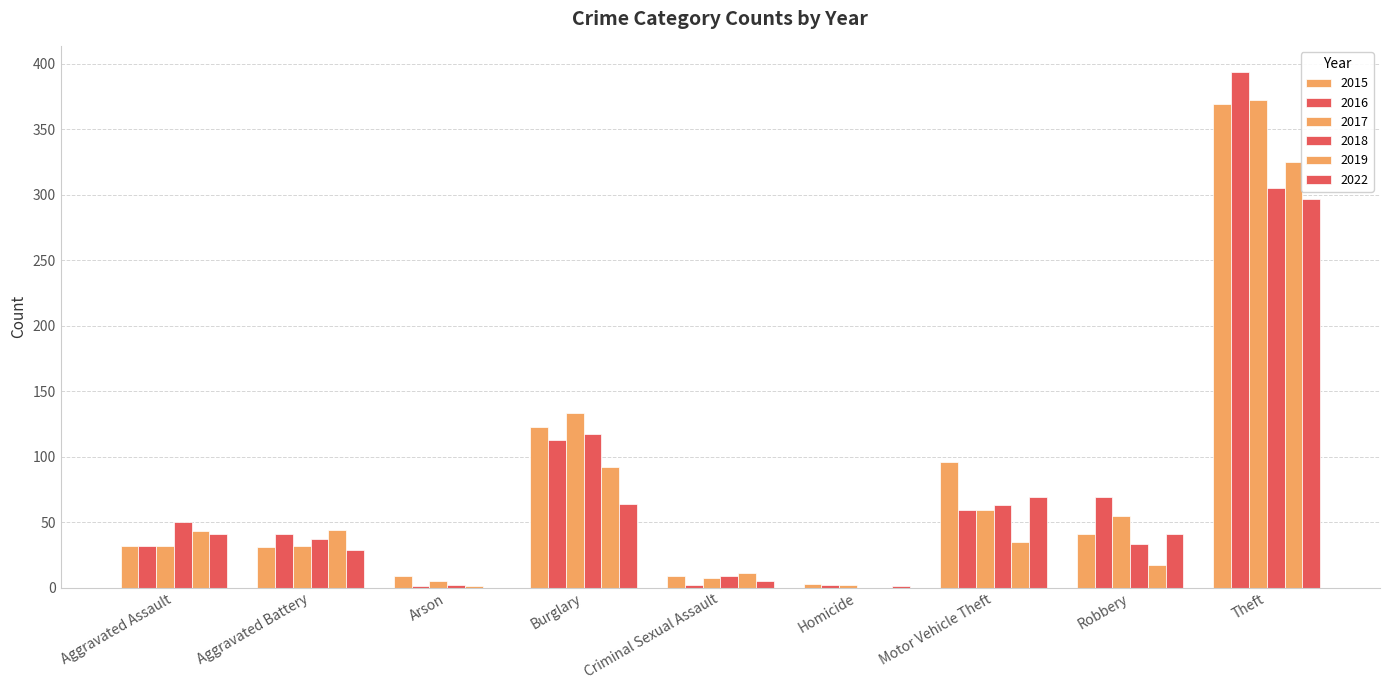

At which label does 2019 first exceed 35?

Aggravated Assault